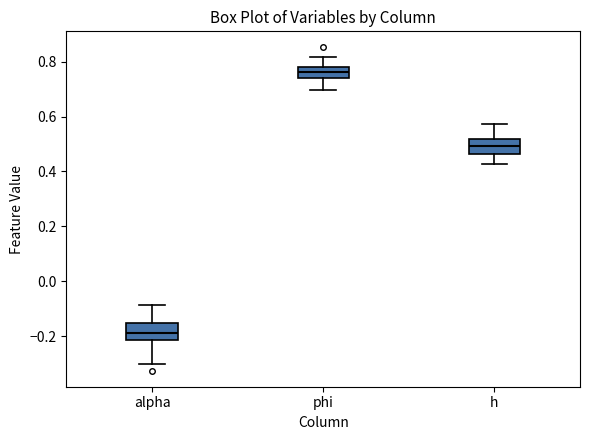

Where does the lower whisker of the box for alpha end on the y-axis? The values are not printed on the chart, so give them approximately, as read against the axis.

-0.30